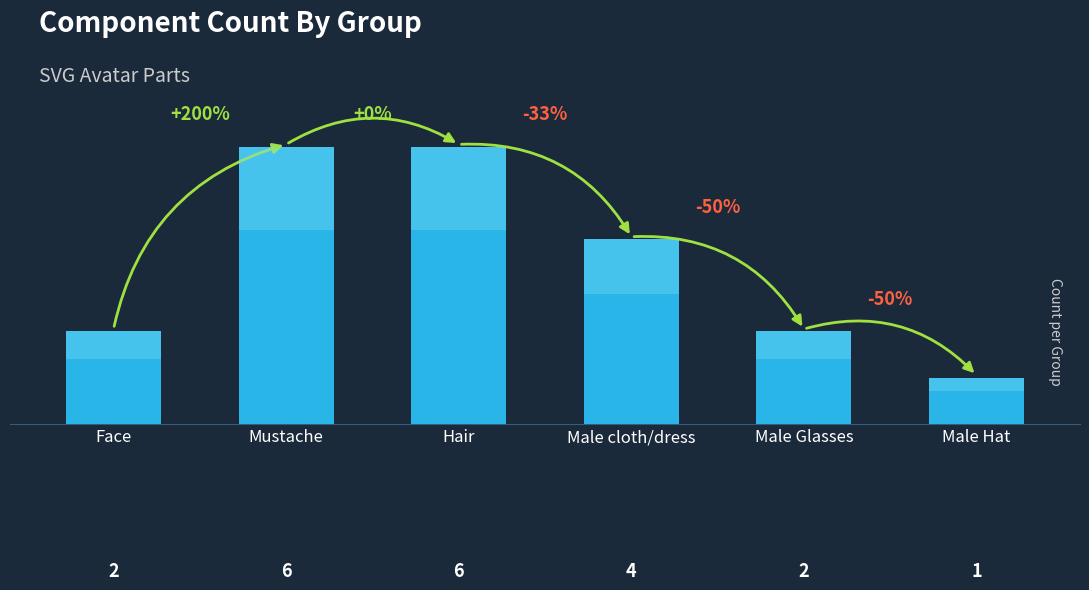

Reading left to right, list all the values displayed in this chart.

Face=2	Mustache=6	Hair=6	Male cloth/dress=4	Male Glasses=2	Male Hat=1